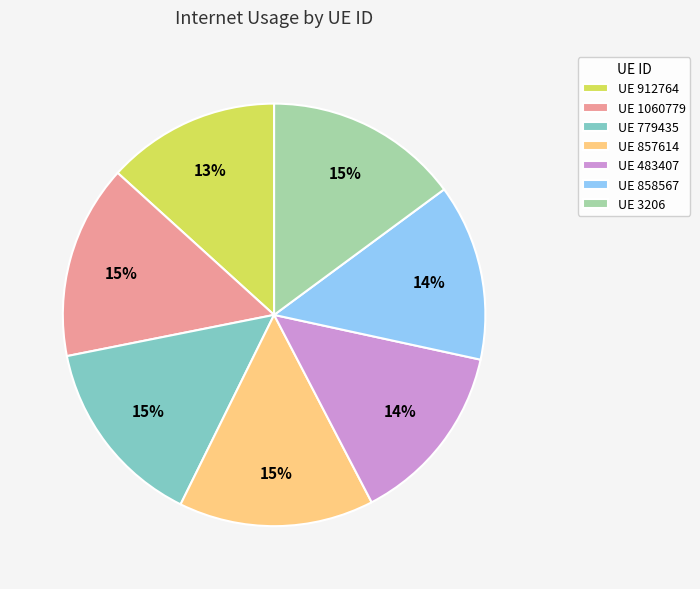

To the nearest percent, what is the difference between the largest and smallest slice percentages?

2%